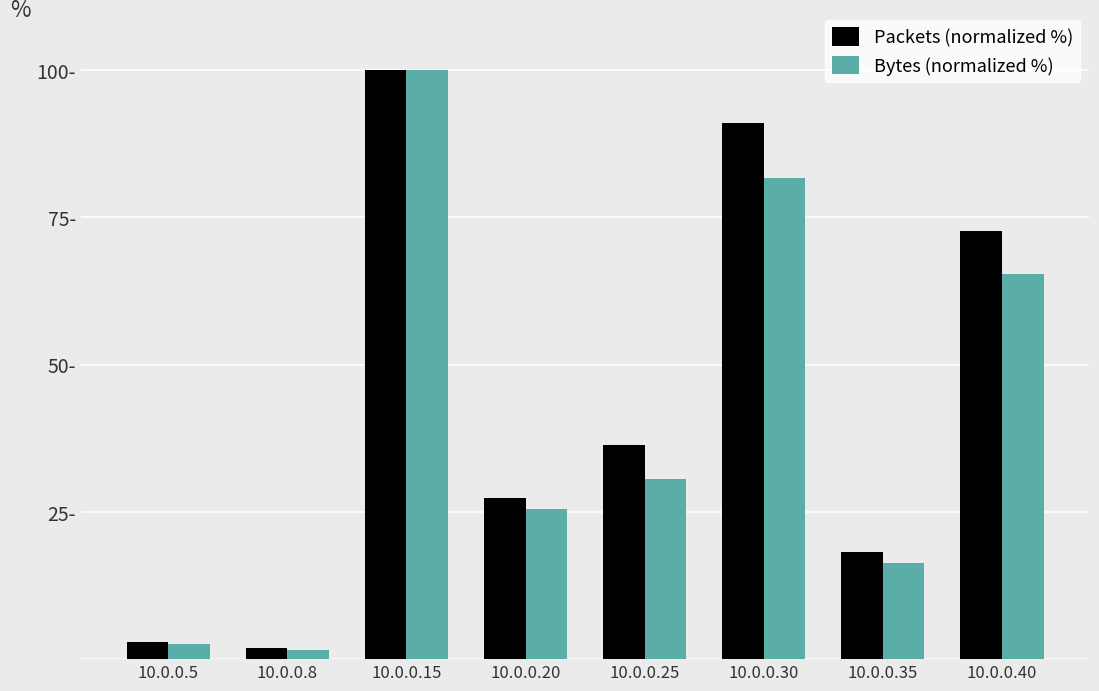

Reading left to right, extract all data points from this chart.

Packets (normalized %): 10.0.0.5=3.0	10.0.0.8=1.8	10.0.0.15=100.0	10.0.0.20=27.3	10.0.0.25=36.4	10.0.0.30=90.9	10.0.0.35=18.2	10.0.0.40=72.7
Bytes (normalized %): 10.0.0.5=2.6	10.0.0.8=1.5	10.0.0.15=100.0	10.0.0.20=25.5	10.0.0.25=30.6	10.0.0.30=81.6	10.0.0.35=16.3	10.0.0.40=65.3